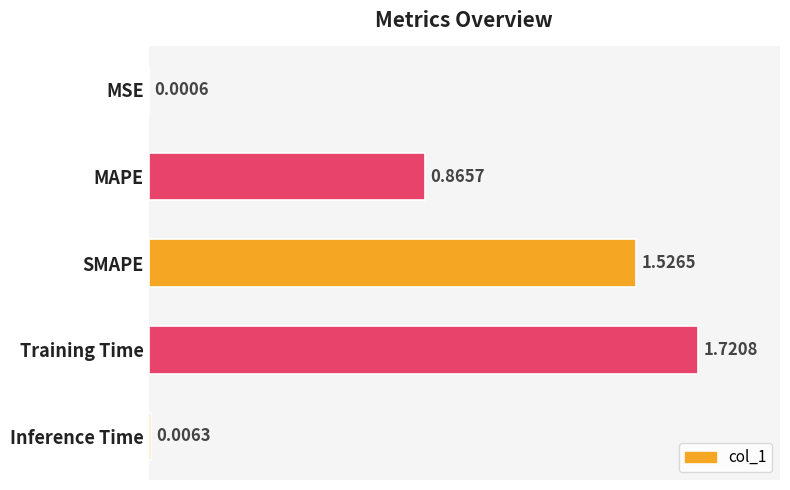

Are the bars horizontal?

Yes